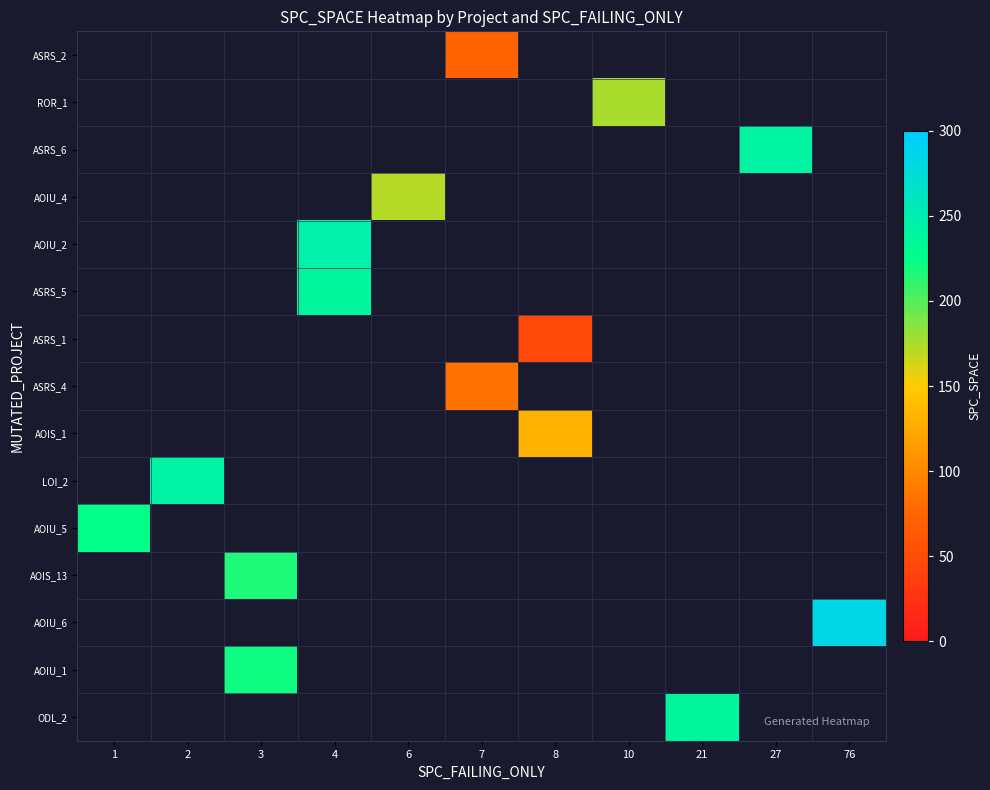

At which category does the chart reach its minimum across all series?

8